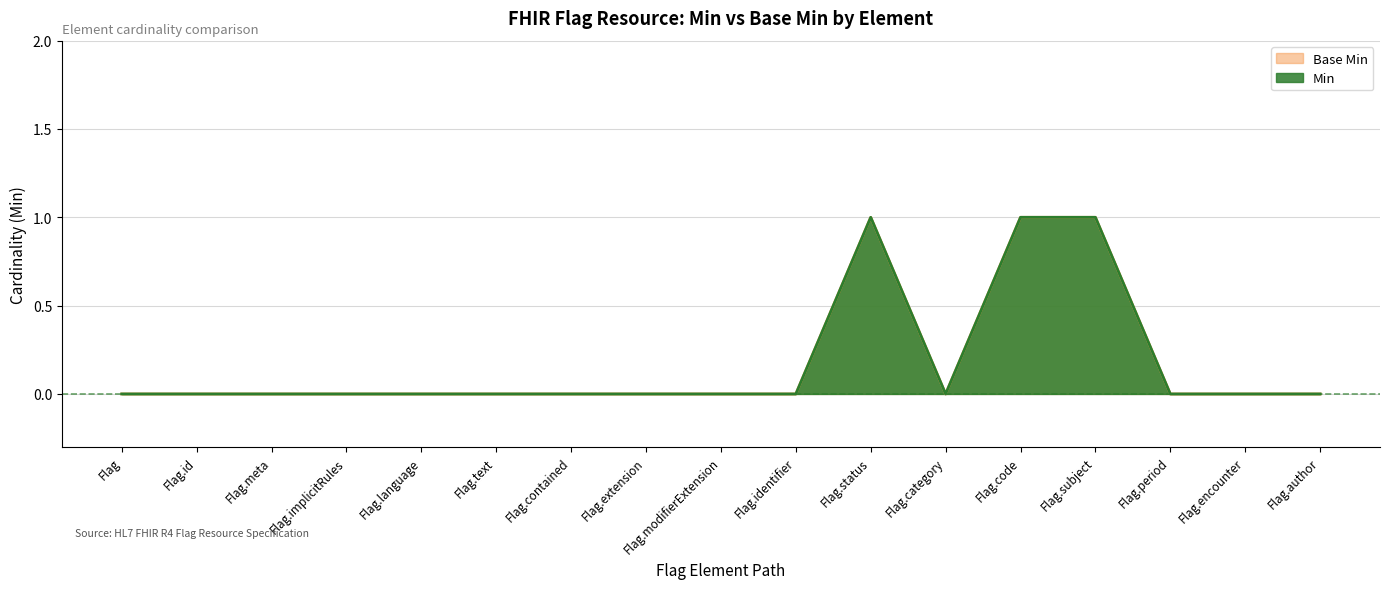

At which label is Base Min closest to 0?

Flag